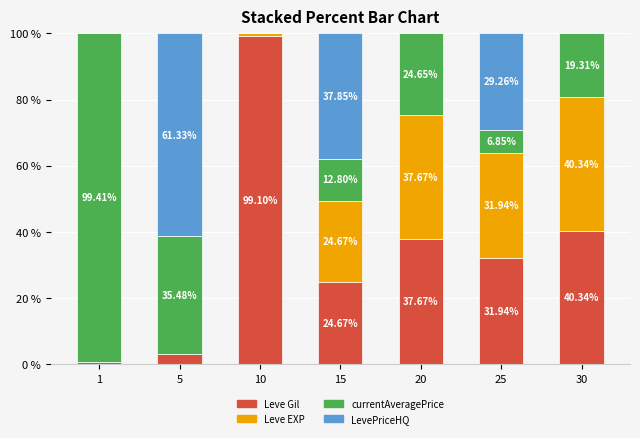

The value of Leve Gil at 15 is 24.7. True or false?

True